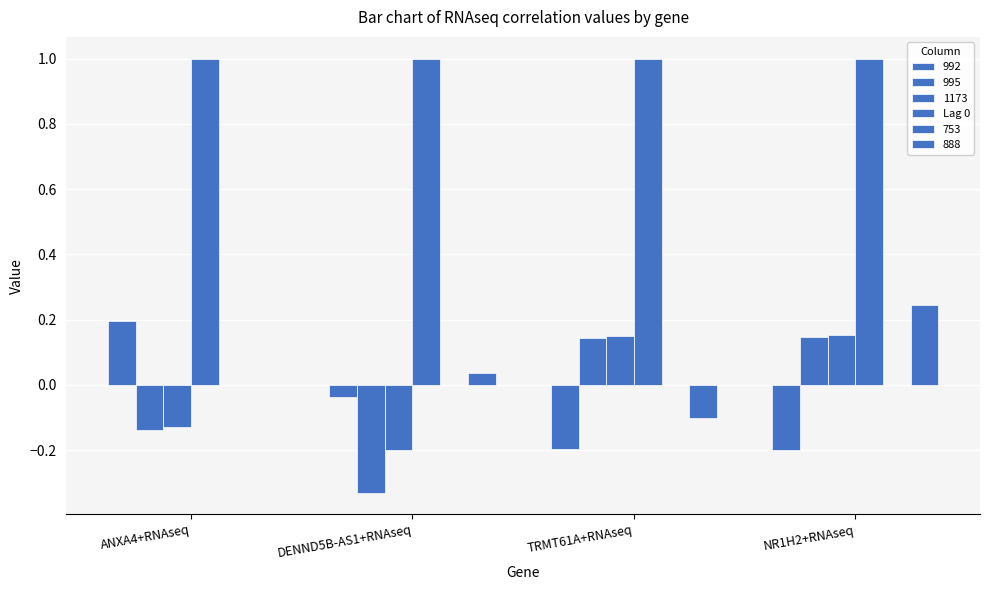

Read the 1173 value at ANXA4+RNAseq.

-0.1